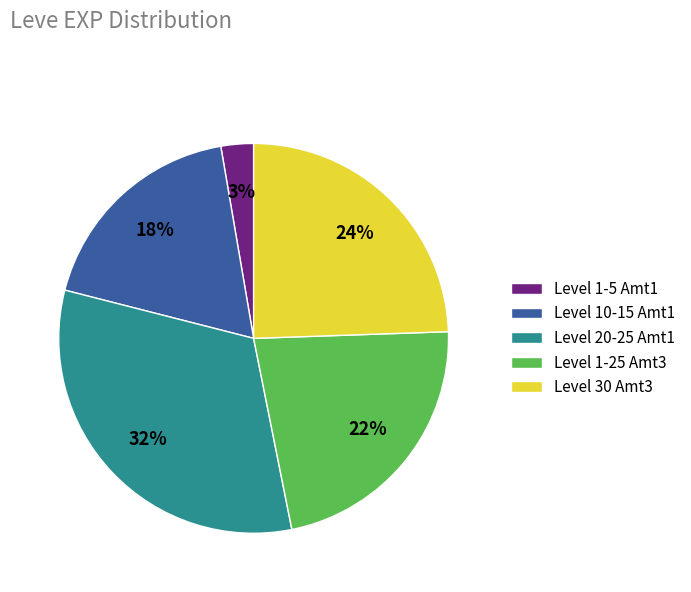

To the nearest percent, what portion does Level 1-5 Amt1 represent?

3%